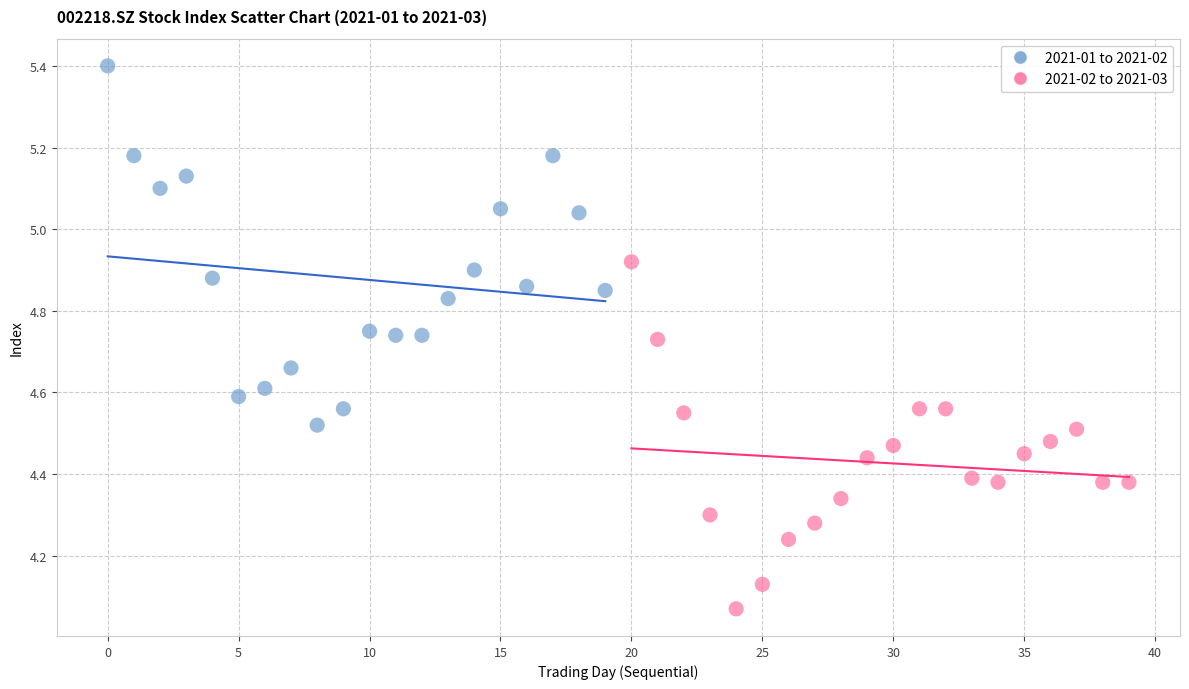

Which series reaches the maximum Y coordinate?

2021-01 to 2021-02